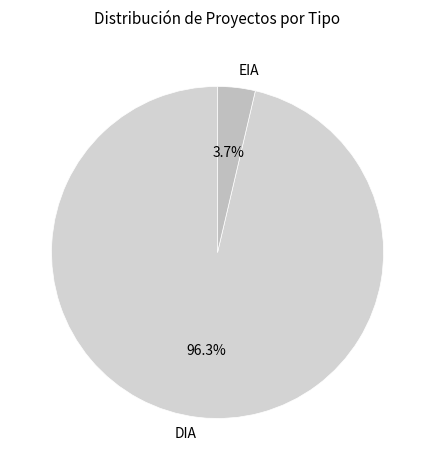

What percentage is NOT represented by EIA?

96.3%